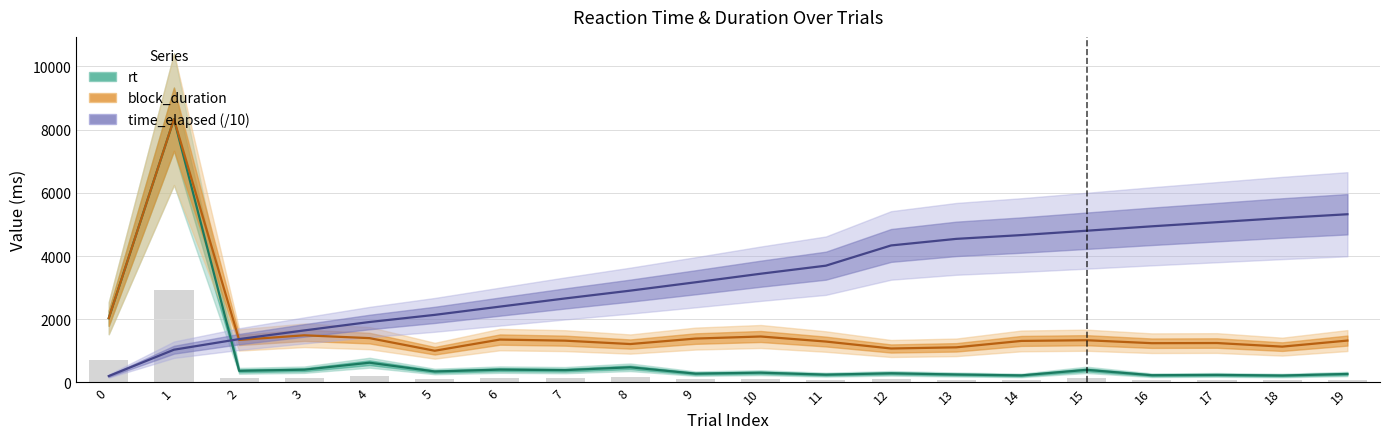

Reading right to left, transcribe all the data shown in this chart.

rt: 270.0	220.0	240.0	230.0	400.0	224.0	253.0	290.0	248.0	310.0	280.0	481.0	391.0	407.0	348.0	626.0	405.0	369.0	8329.0	2035.0
block_duration: 1326.0	1134.0	1248.0	1243.0	1337.0	1315.0	1112.0	1075.0	1295.0	1455.0	1389.0	1216.0	1323.0	1358.0	1004.0	1403.0	1493.0	1346.0	8329.0	2035.0
time_elapsed (/10): 5321.8	5203.1	5071.0	4940.1	4800.4	4662.8	4542.9	4335.0	3695.2	3440.4	3169.6	2905.3	2658.4	2400.1	2138.9	1913.1	1647.3	1372.5	1036.9	203.8